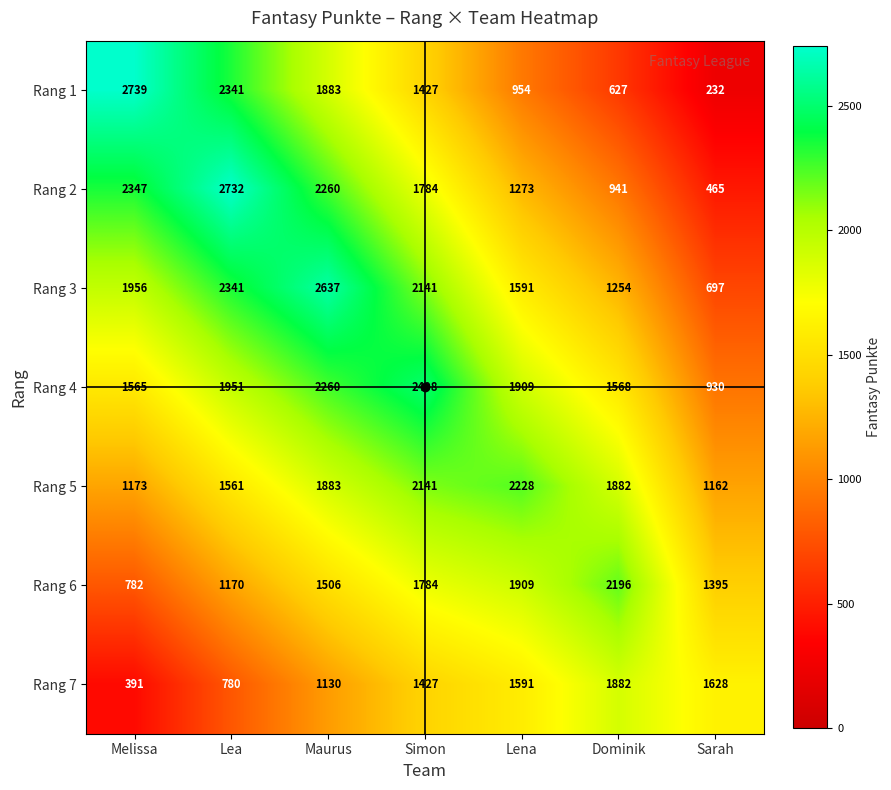

Which label corresponds to the smallest value in the chart?

Sarah